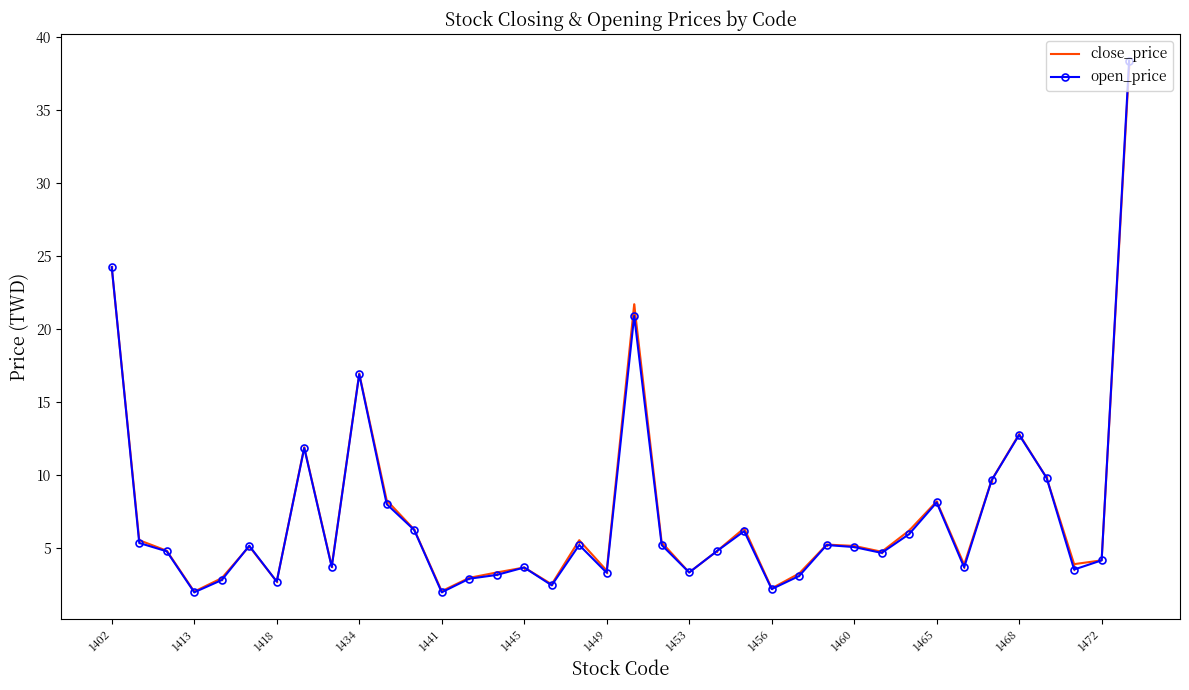

True or false: close_price has more than 2 interior local peaks.

True